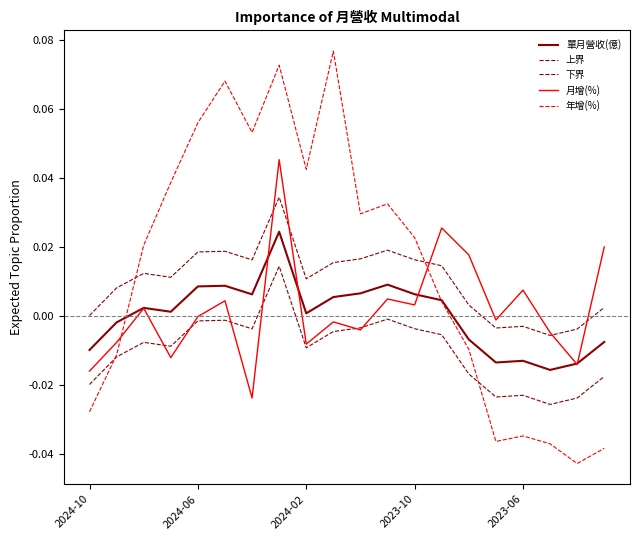

Does the chart have visible grid lines?

No